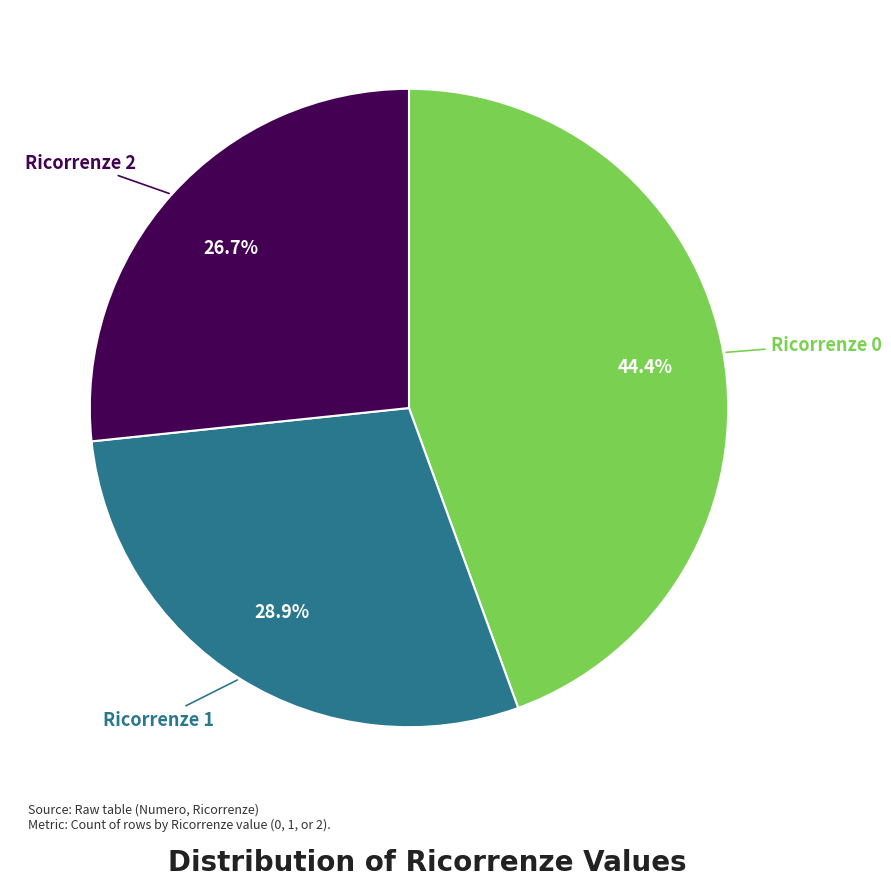

Is there any slice that represents more than half of the pie?

No